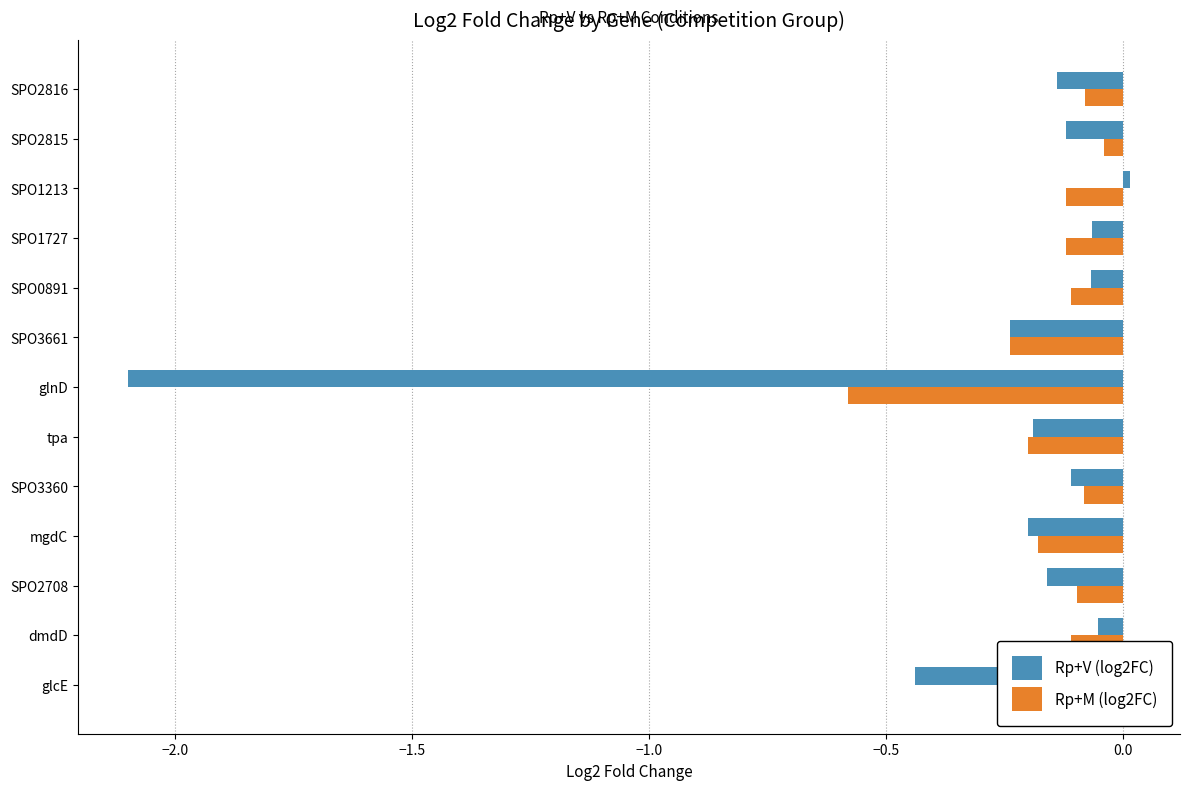

The Rp+M (log2FC) series shows -0.2 at SPO3661. True or false?

True